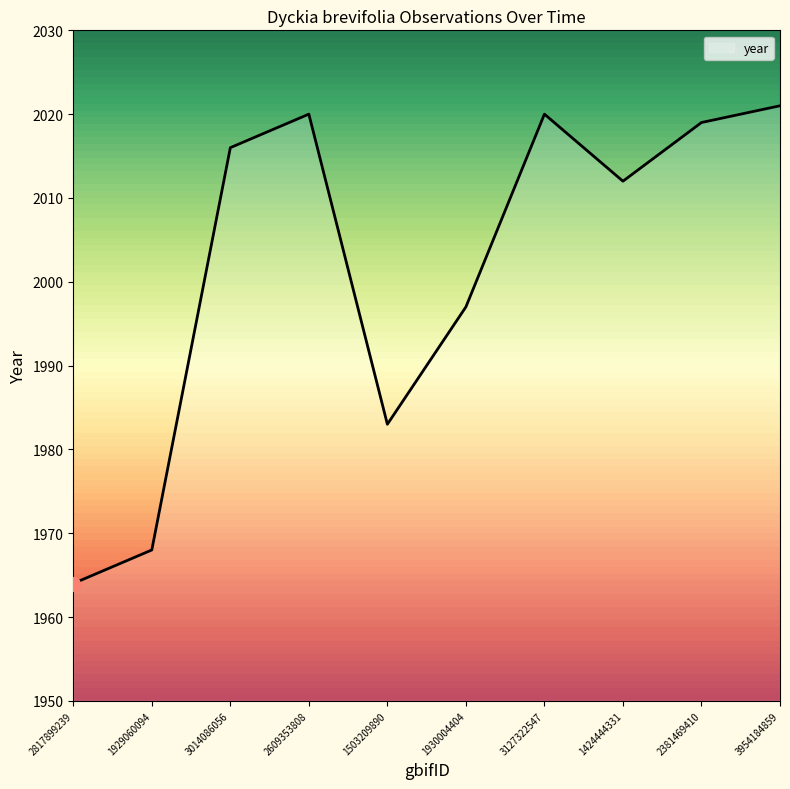

True or false: the data has more than 0 interior local peaks.

True